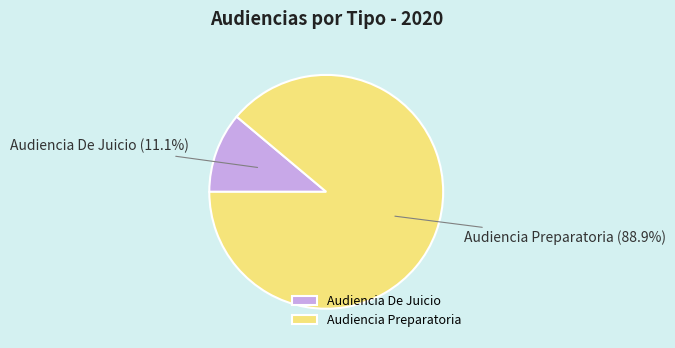

Which has a higher value, Audiencia Preparatoria or Audiencia De Juicio?

Audiencia Preparatoria